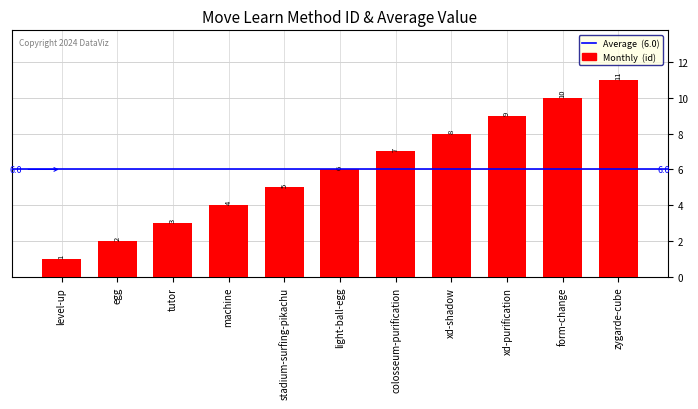

What is the label of the 4th bar from the right?

xd-shadow